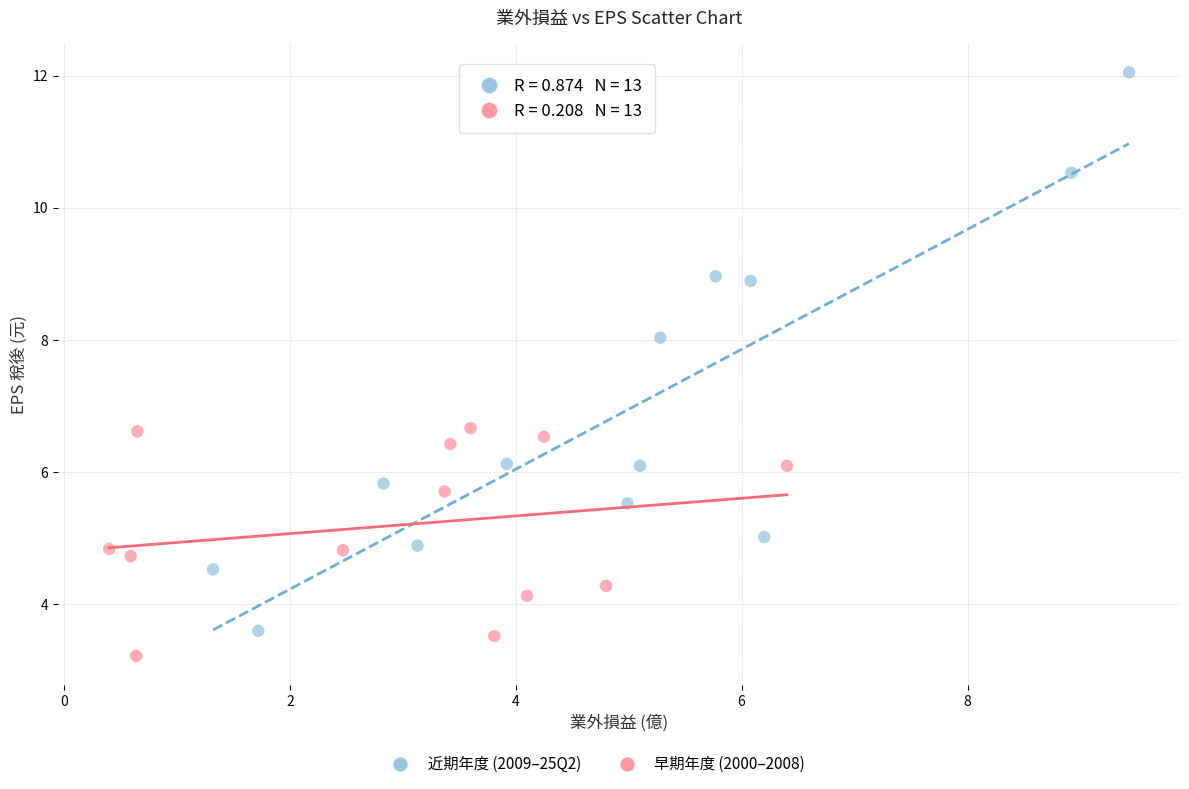

Which series reaches the maximum Y coordinate?

近期年度 (2009–25Q2)